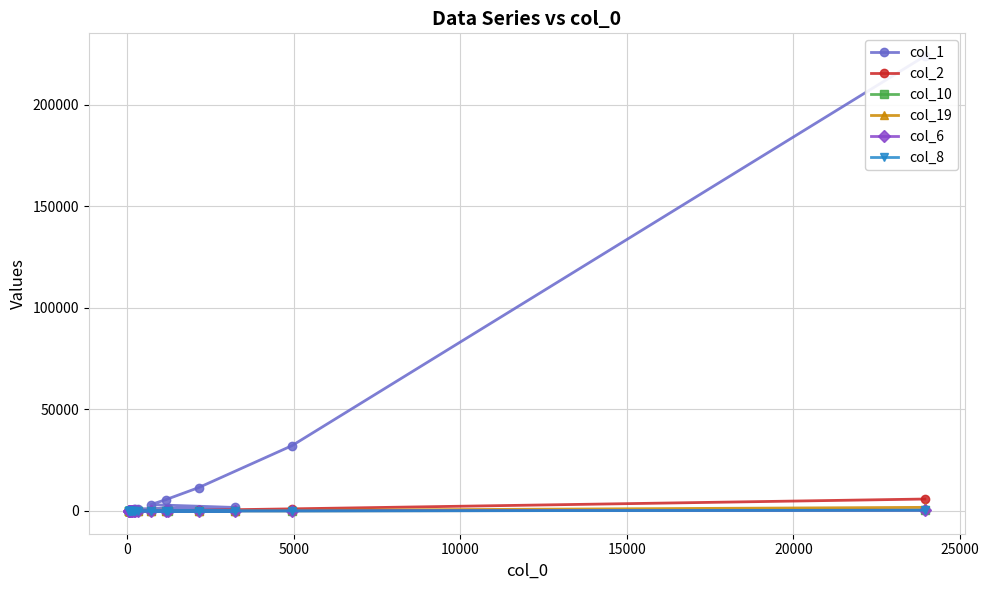

How many interior local peaks does the col_2 series have?

4